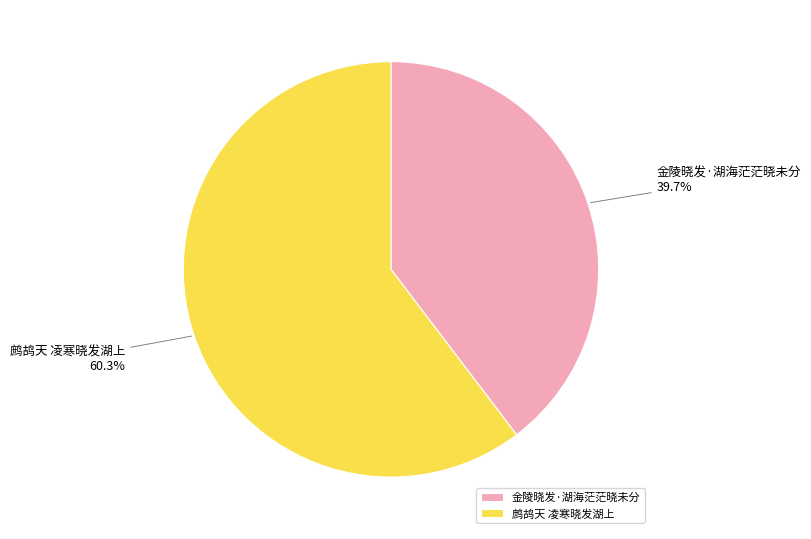

Which has a higher value, 鹧鸪天 凌寒晓发湖上 or 金陵晓发·湖海茫茫晓未分?

鹧鸪天 凌寒晓发湖上